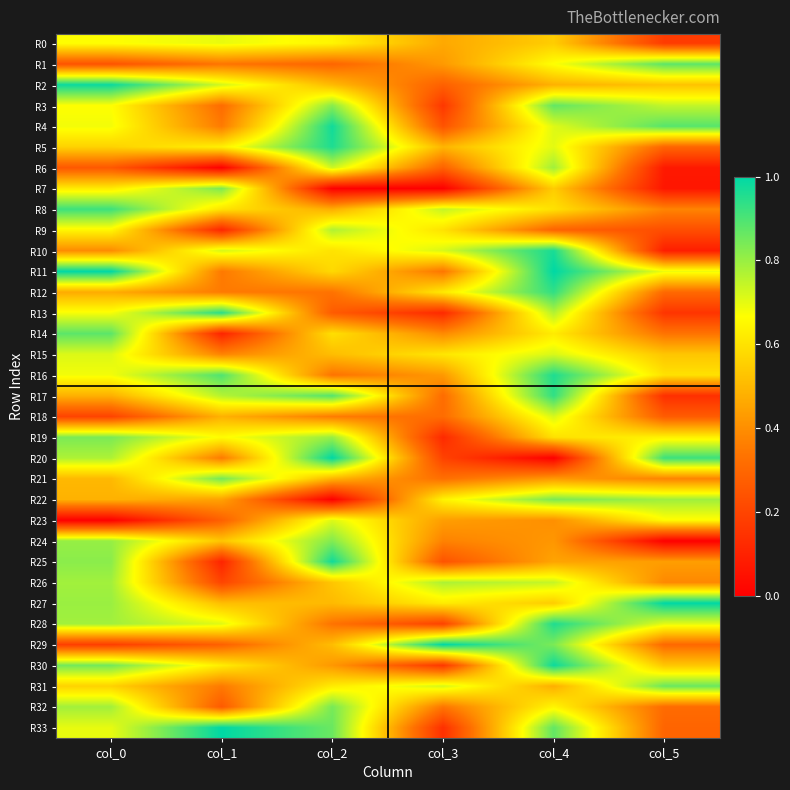

What is the total value across all series at col_5?

15.6